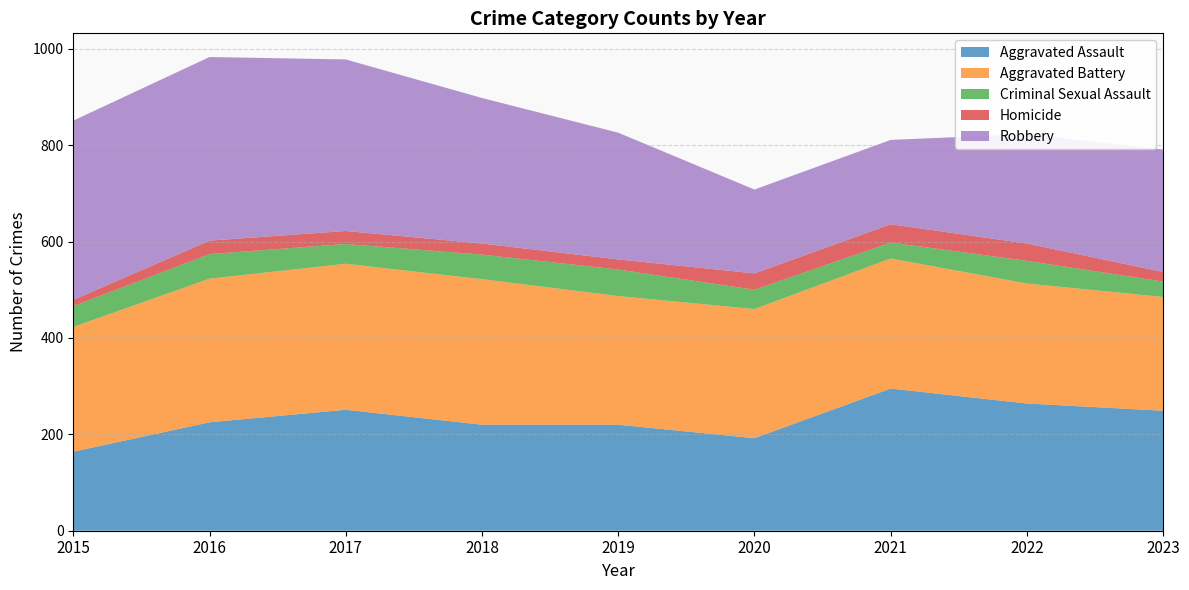

Reading left to right, extract all data points from this chart.

Aggravated Assault: 2015=164	2016=225	2017=251	2018=220	2019=220	2020=192	2021=295	2022=264	2023=249
Aggravated Battery: 2015=259	2016=298	2017=303	2018=302	2019=267	2020=268	2021=270	2022=249	2023=236
Criminal Sexual Assault: 2015=43	2016=51	2017=41	2018=51	2019=55	2020=40	2021=33	2022=47	2023=32
Homicide: 2015=13	2016=28	2017=27	2018=23	2019=21	2020=34	2021=38	2022=36	2023=20
Robbery: 2015=372	2016=381	2017=356	2018=302	2019=263	2020=174	2021=175	2022=227	2023=254